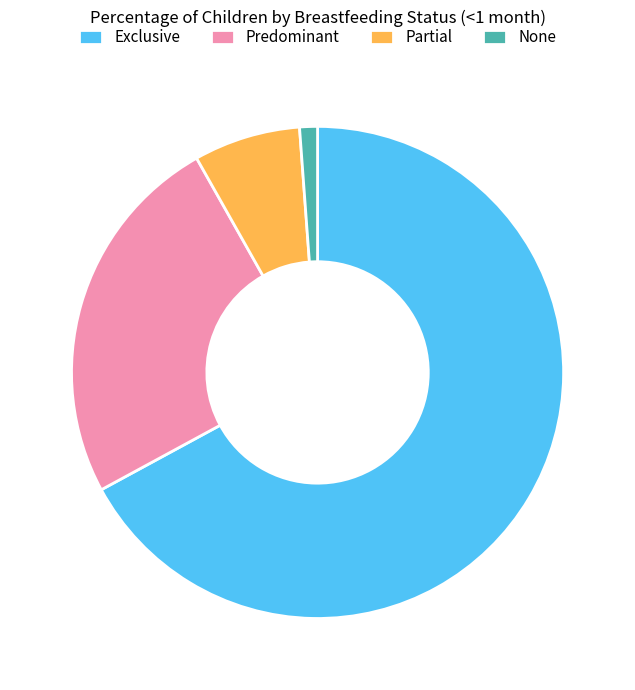

Rank the categories by value from lowest to highest.

None, Partial, Predominant, Exclusive